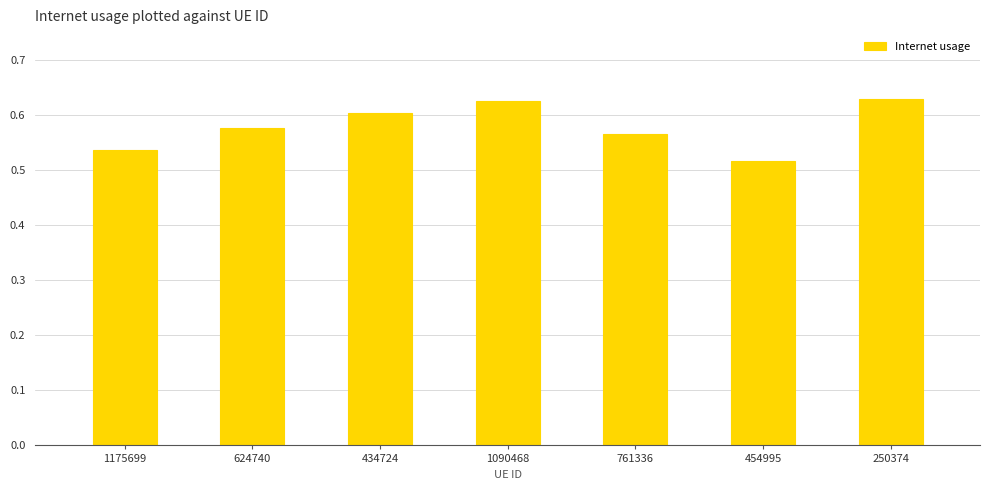

Where is the data nearest to the value 0?

454995